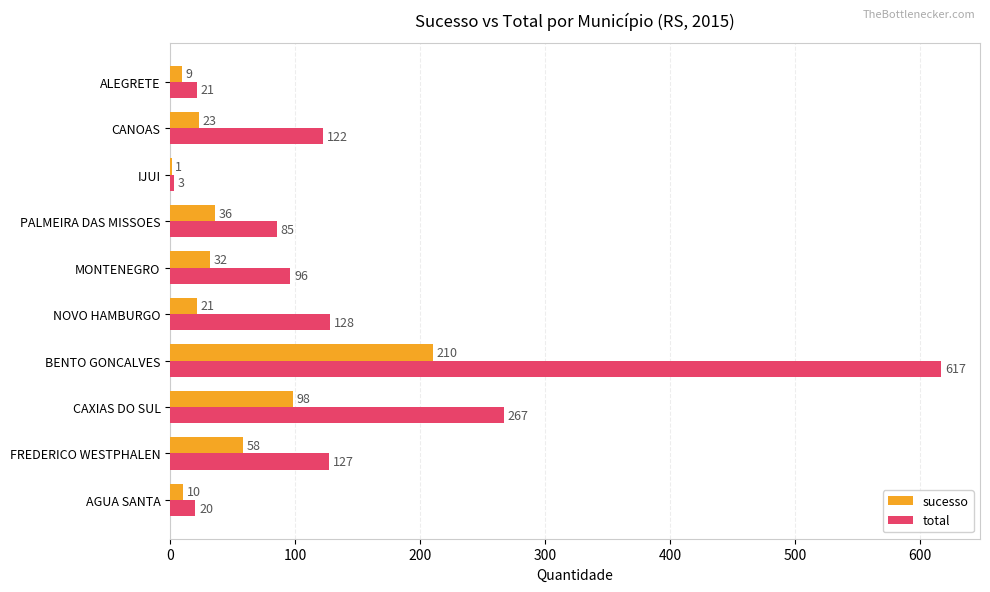

Which series changed the most between BENTO GONCALVES and PALMEIRA DAS MISSOES?

total